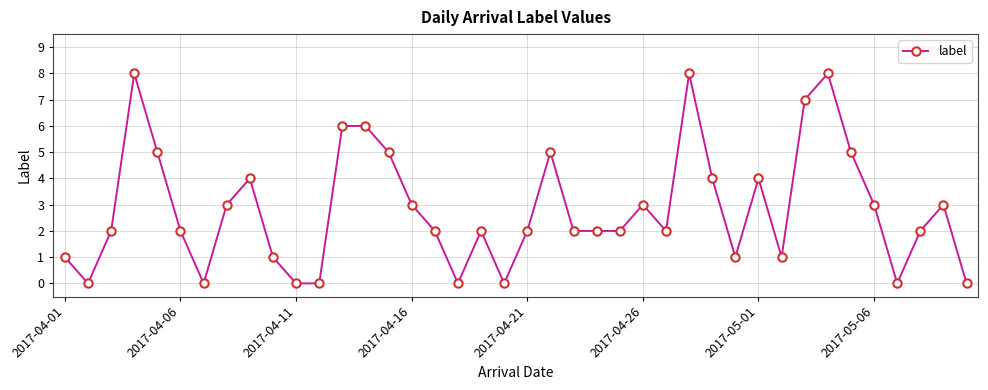

True or false: there are more than 0 points higher than both neighbors.

True